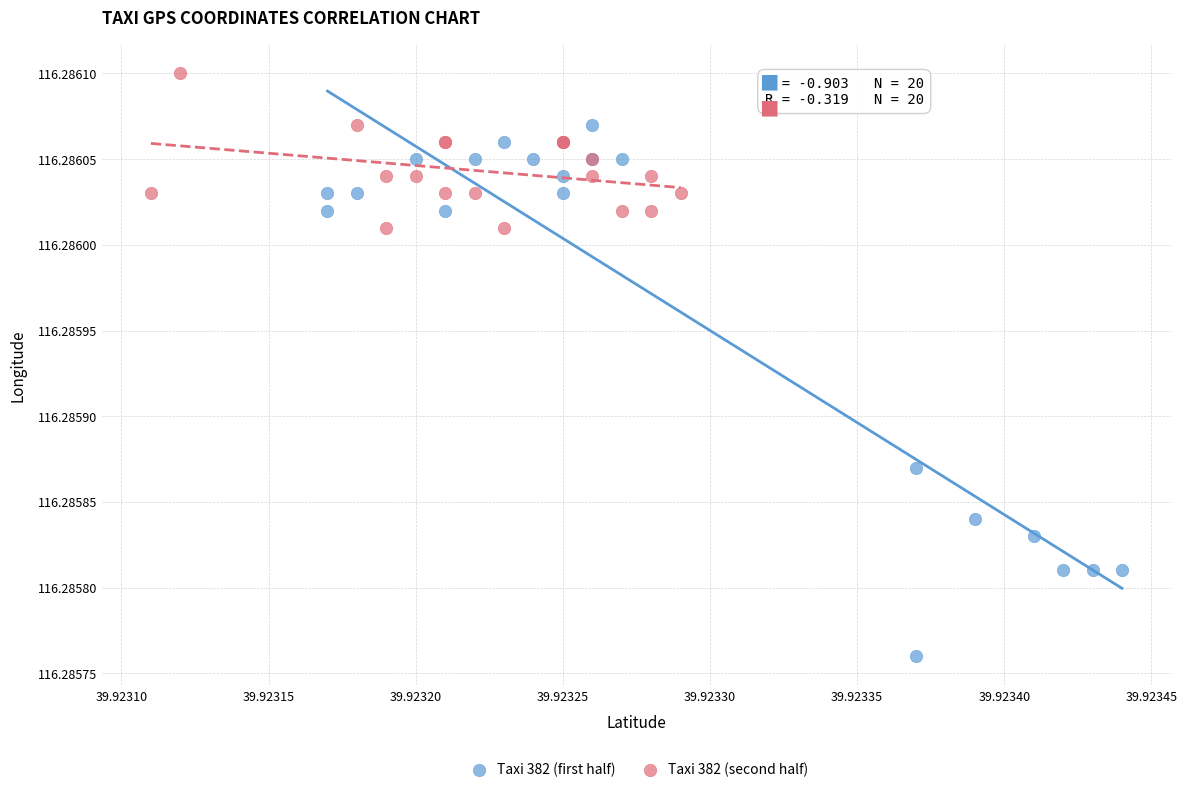

Which series reaches the maximum Y coordinate?

Taxi 382 (second half)